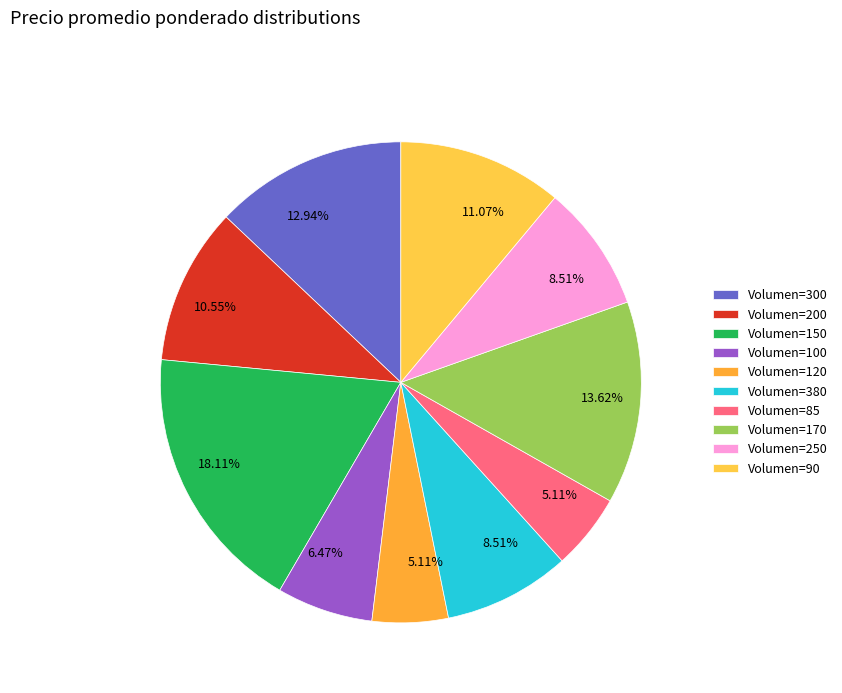

To the nearest percent, what is the difference between the largest and smallest slice percentages?

13%